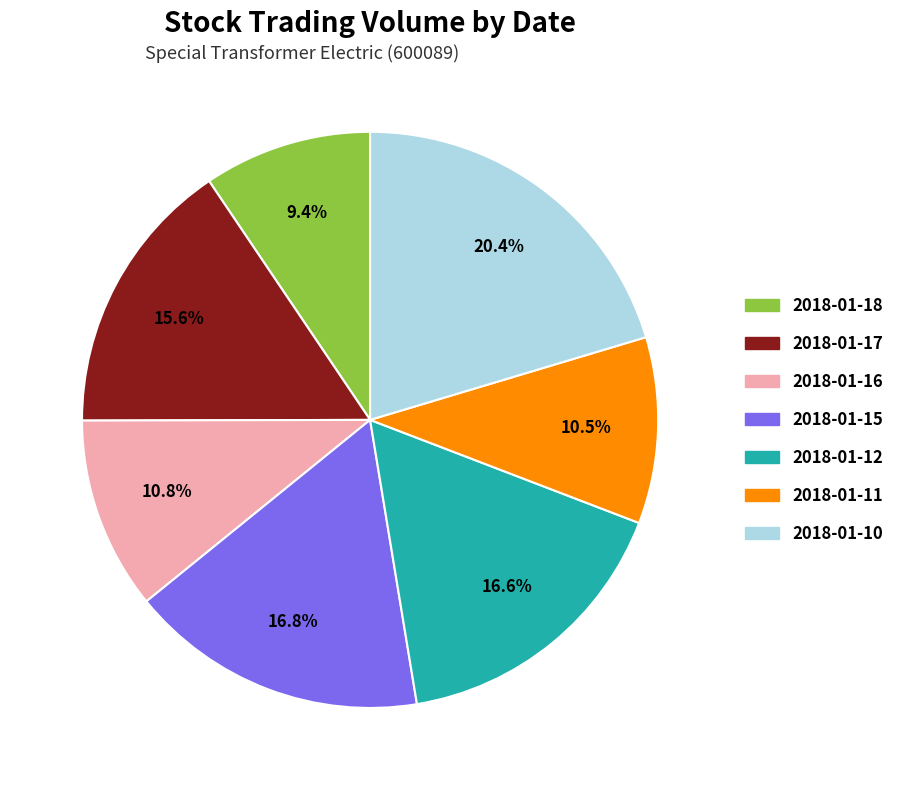

Does 2018-01-15 account for over 50% of the chart?

No